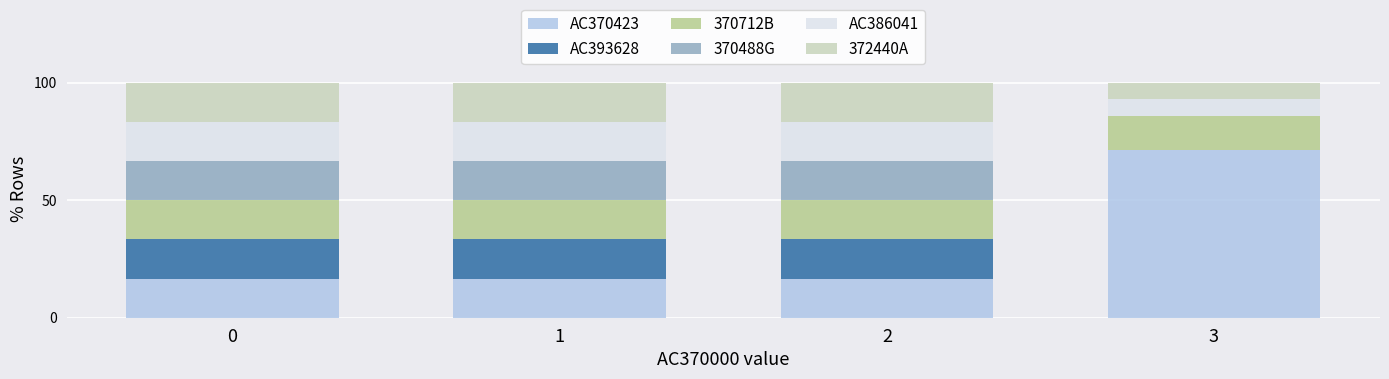

Reading left to right, list the values for the AC370423 series.

0=16.7	1=16.7	2=16.7	3=71.4